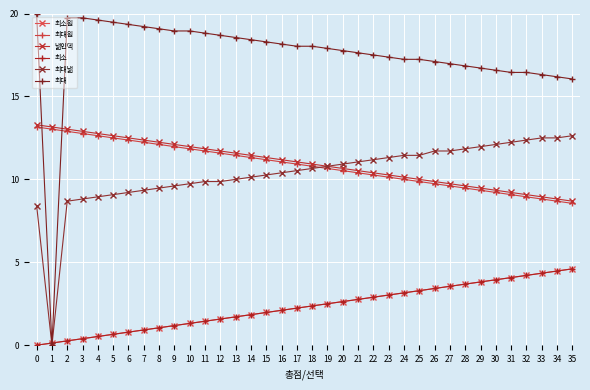

What is the difference between the highest and lowest values at 26?

13.7